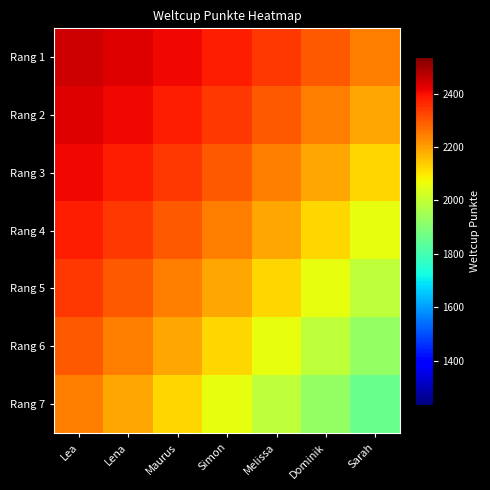

Reading left to right, extract all data points from this chart.

Rang 1: Lea=2450.8	Lena=2431.5	Maurus=2407.4	Simon=2377.4	Melissa=2340.6	Dominik=2296.6	Sarah=2245.4
Rang 2: Lea=2431.5	Lena=2407.4	Maurus=2377.4	Simon=2340.6	Melissa=2296.6	Dominik=2245.4	Sarah=2187.6
Rang 3: Lea=2407.4	Lena=2377.4	Maurus=2340.6	Simon=2296.6	Melissa=2245.4	Dominik=2187.6	Sarah=2124.7
Rang 4: Lea=2377.4	Lena=2340.6	Maurus=2296.6	Simon=2245.4	Melissa=2187.6	Dominik=2124.7	Sarah=2058.5
Rang 5: Lea=2340.6	Lena=2296.6	Maurus=2245.4	Simon=2187.6	Melissa=2124.7	Dominik=2058.5	Sarah=1990.9
Rang 6: Lea=2296.6	Lena=2245.4	Maurus=2187.6	Simon=2124.7	Melissa=2058.5	Dominik=1990.9	Sarah=1923.9
Rang 7: Lea=2245.4	Lena=2187.6	Maurus=2124.7	Simon=2058.5	Melissa=1990.9	Dominik=1923.9	Sarah=1858.9